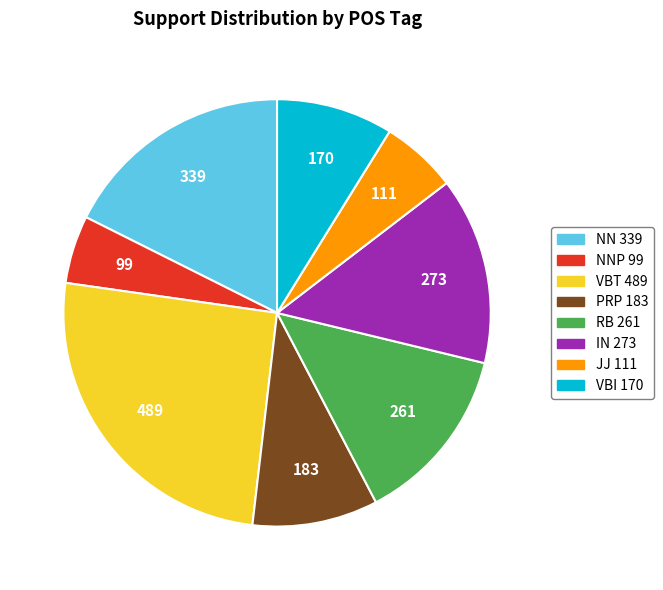

Does any single category account for the majority?

No